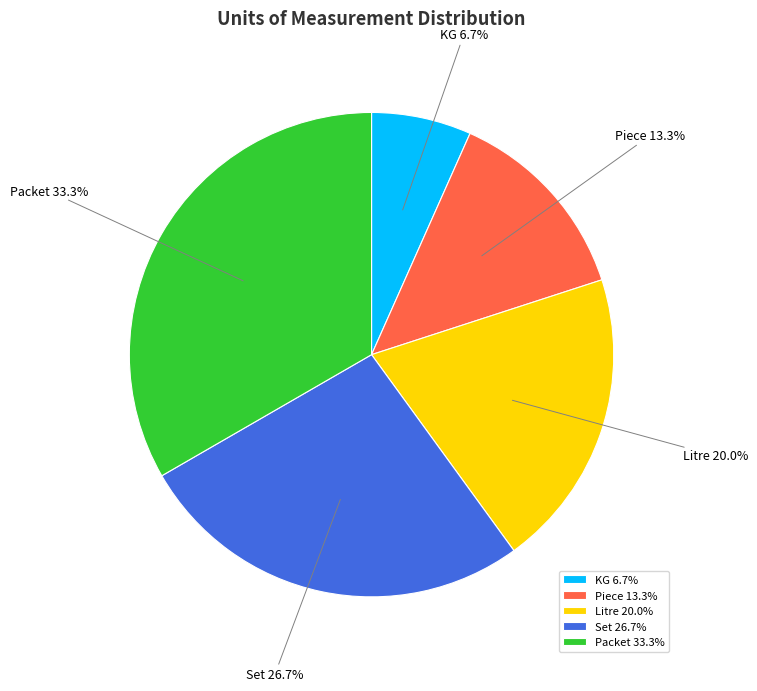

Does any single category account for the majority?

No